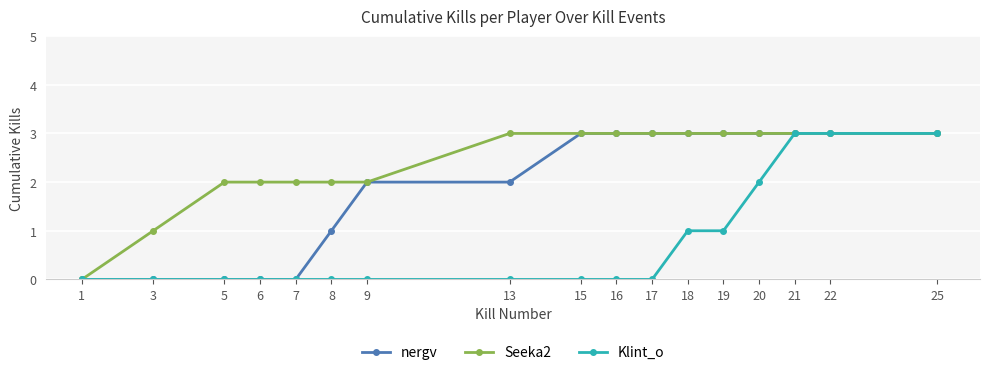

What is the value of the Seeka2 point at the 15th from the left?

3